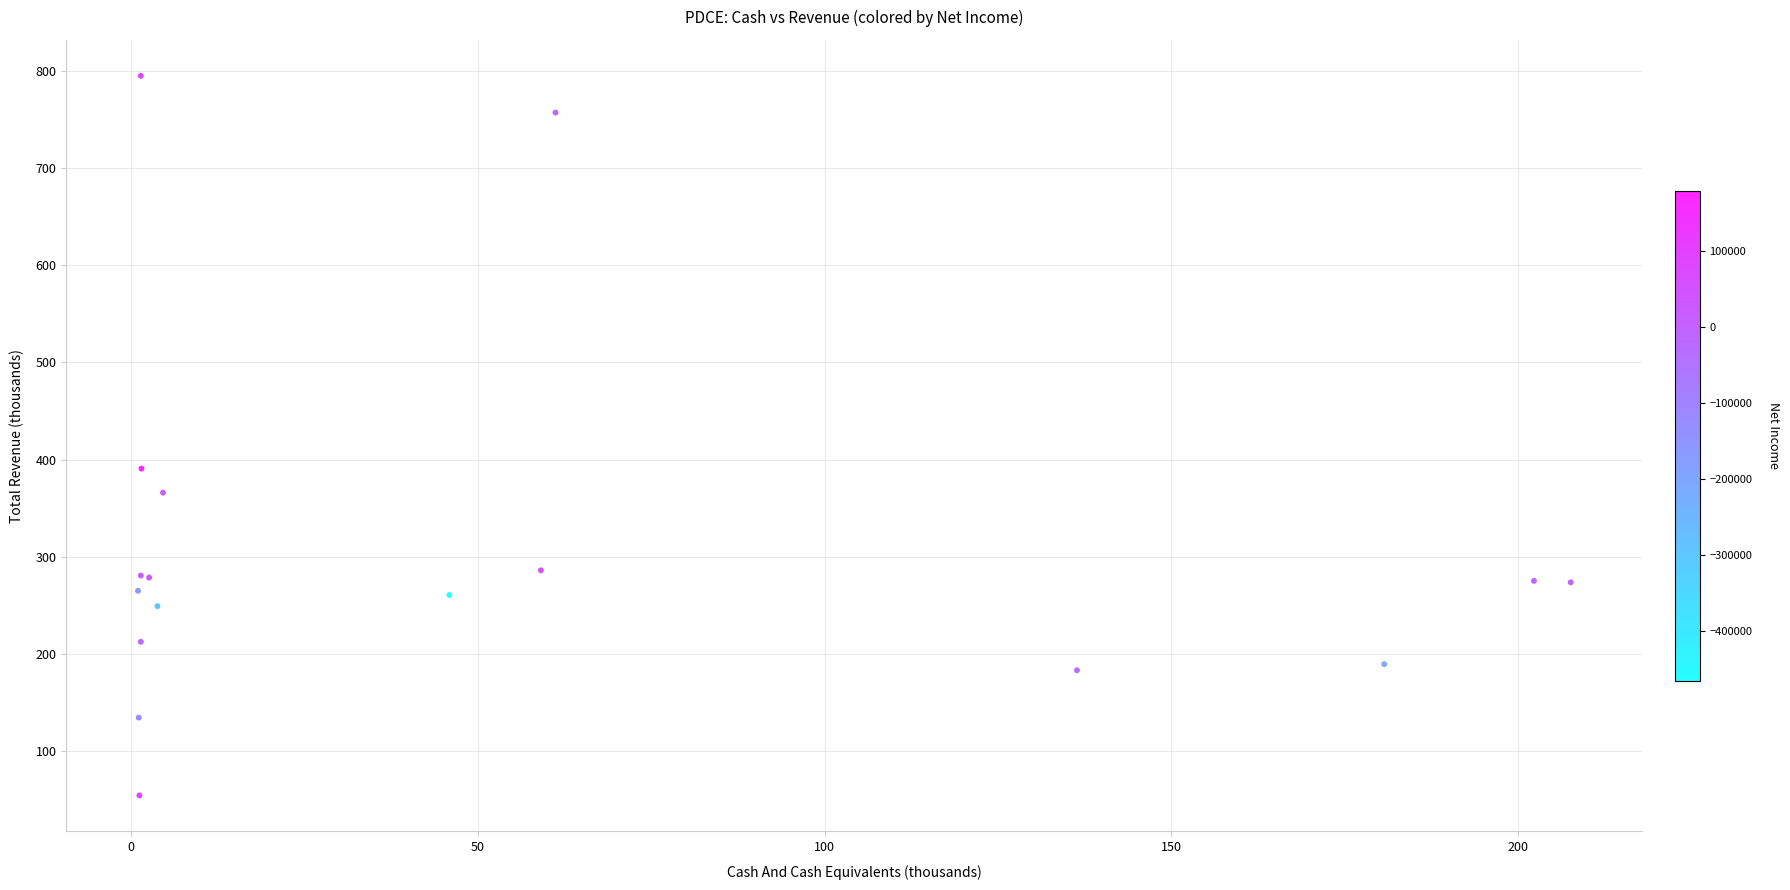

What Y value in the scatter plot is closest to 424?

390.7